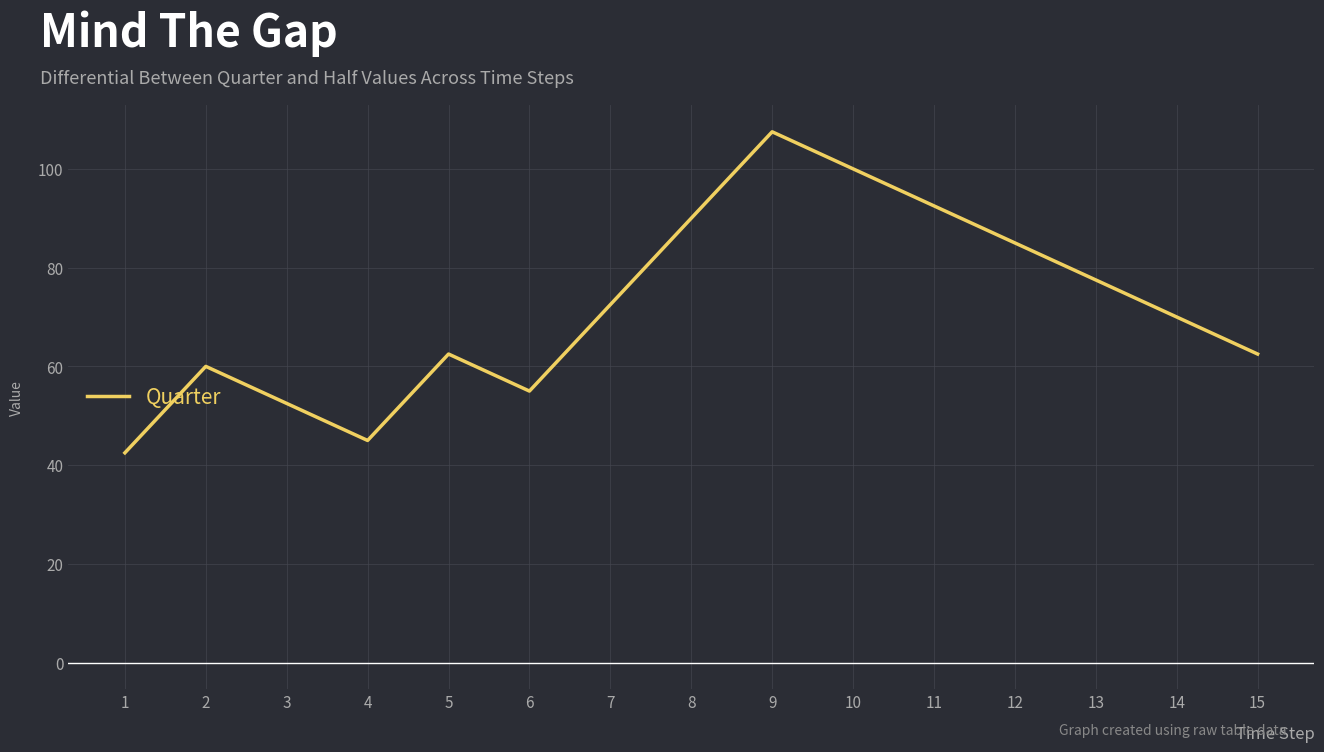

Reading right to left, extract all data points from this chart.

15=62.5	14=70.0	13=77.5	12=85.0	11=92.5	10=100.0	9=107.5	8=90.0	7=72.5	6=55.0	5=62.5	4=45.0	3=52.5	2=60.0	1=42.5